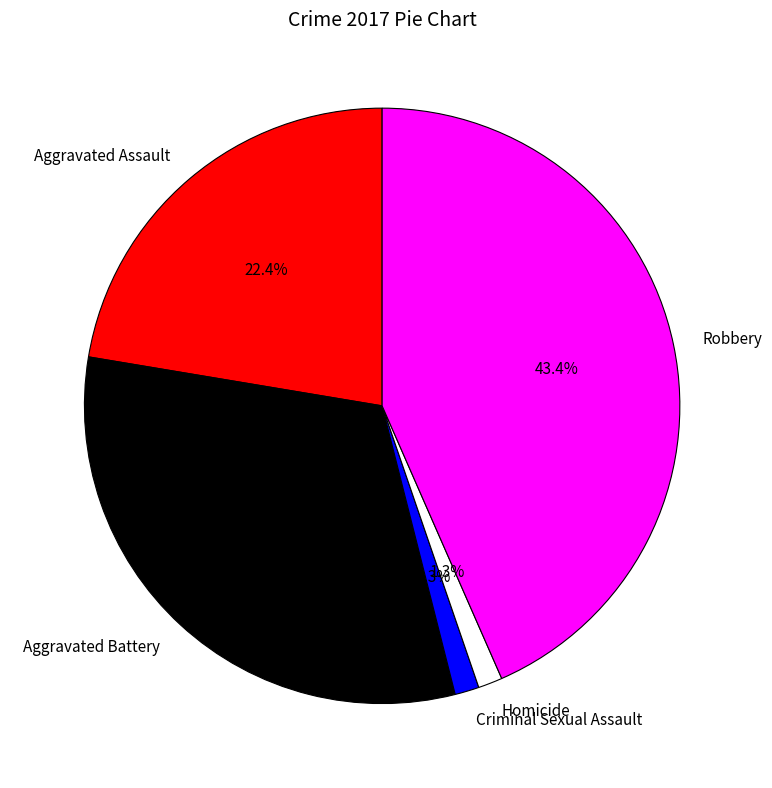

Which category has the biggest portion of the pie?

Robbery